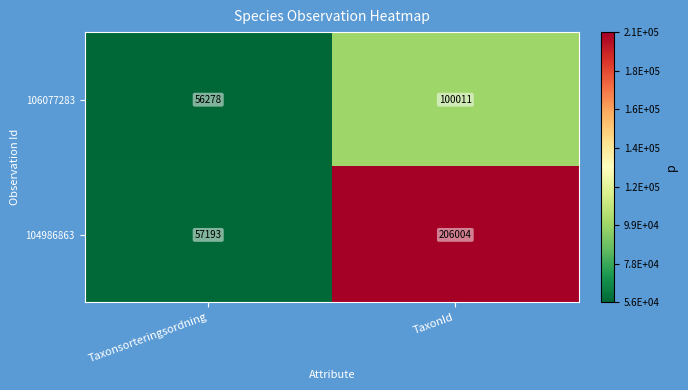

Between Taxonsorteringsordning and TaxonId, which series saw the biggest shift?

104986863